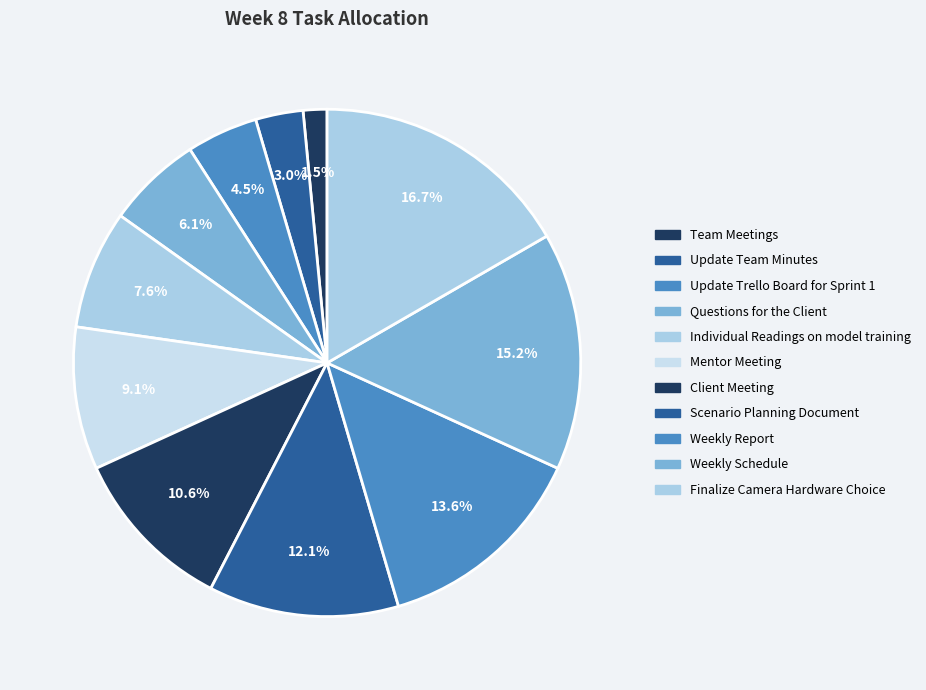

How many segments does this pie chart have?

11